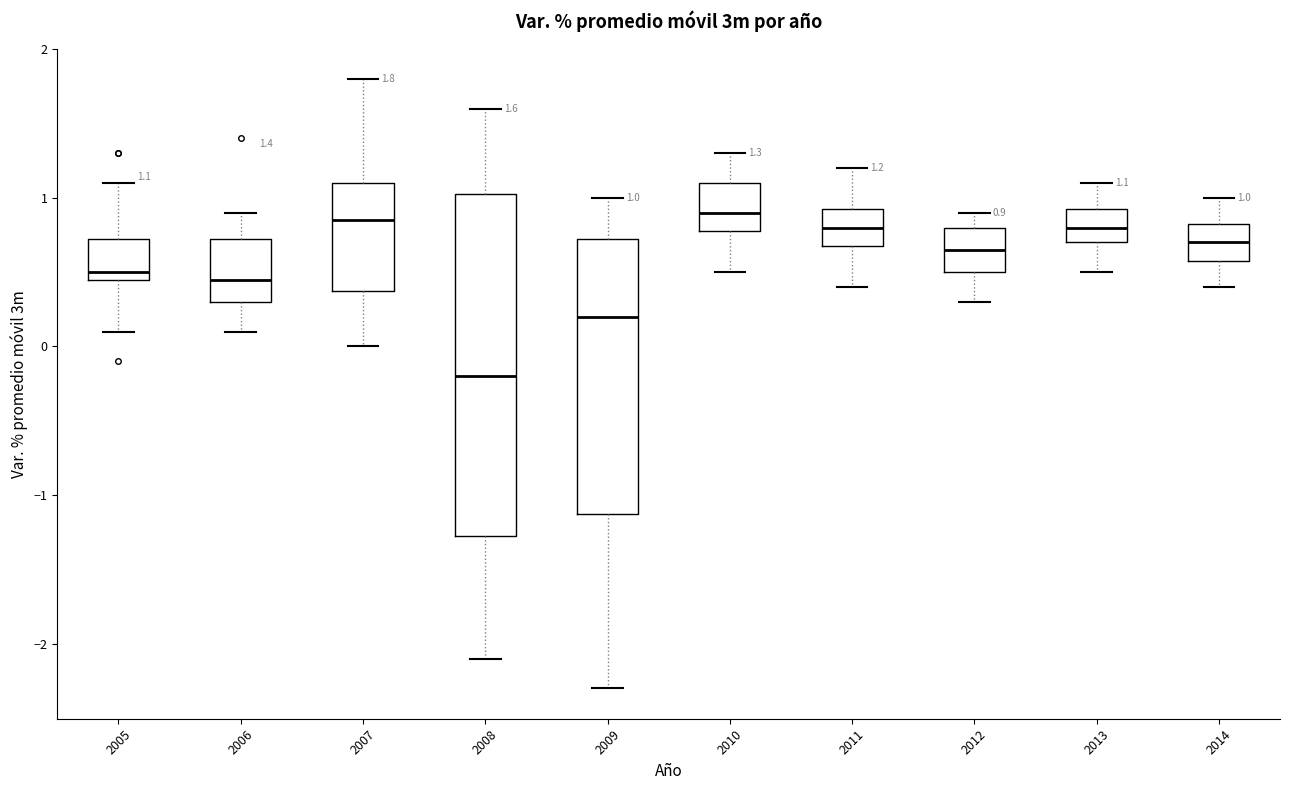

Which box is the tallest, from its lower edge to its upper edge?

2008